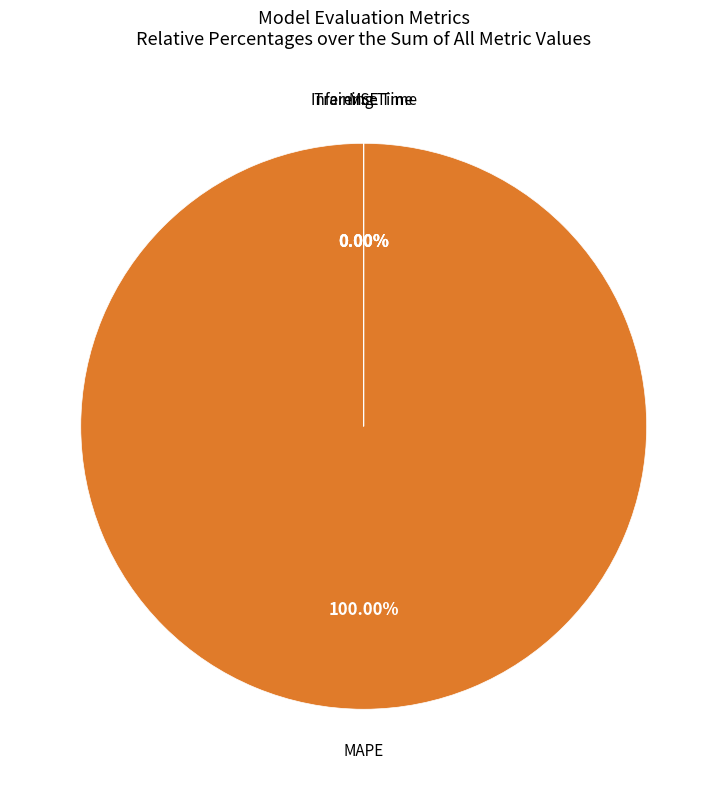

Is there any slice that represents more than half of the pie?

Yes